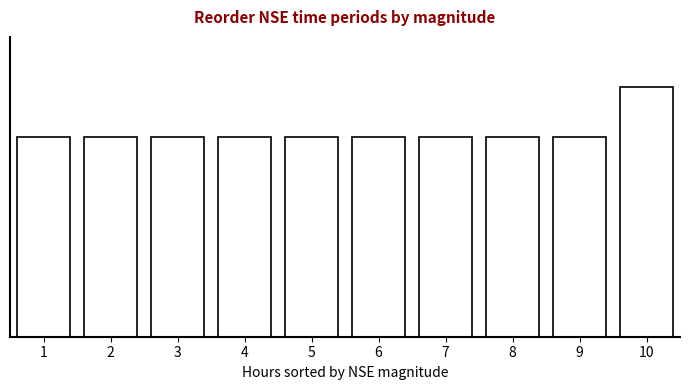

Are the bars horizontal?

No